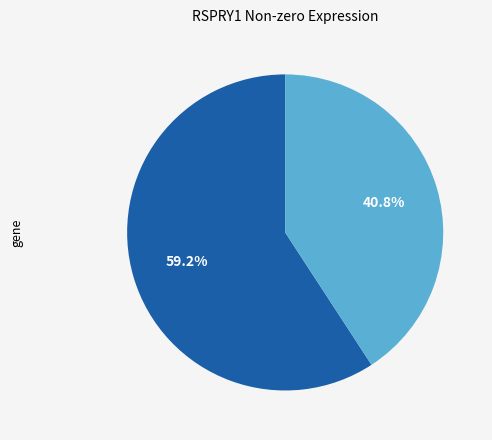

Does any single category account for the majority?

Yes